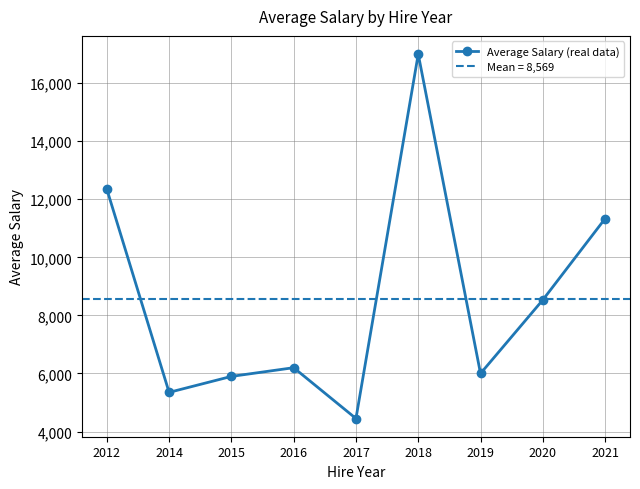

The value at 2018 is 17000.0. True or false?

True